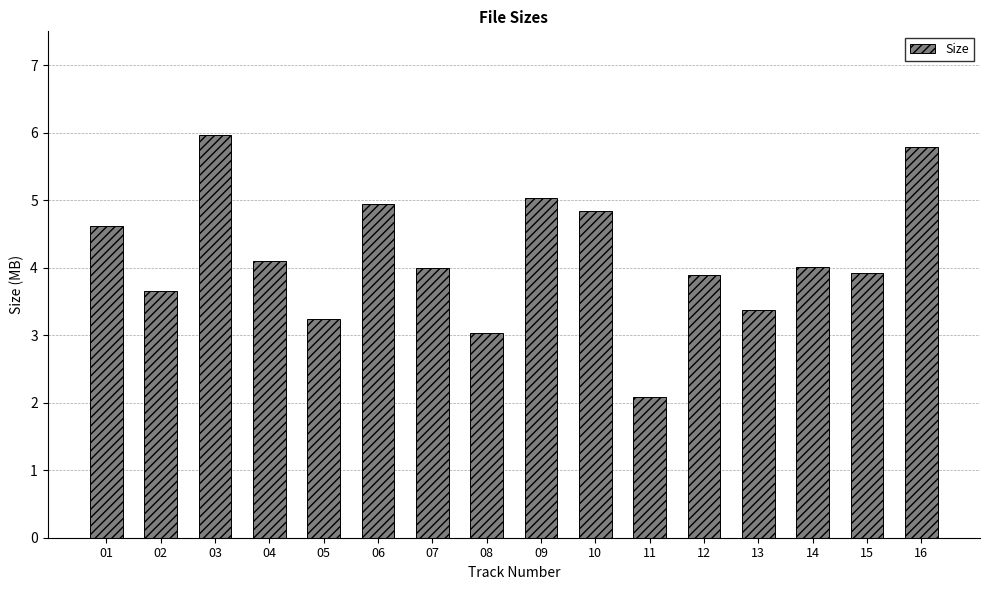

Does the chart contain stacked bars?

No